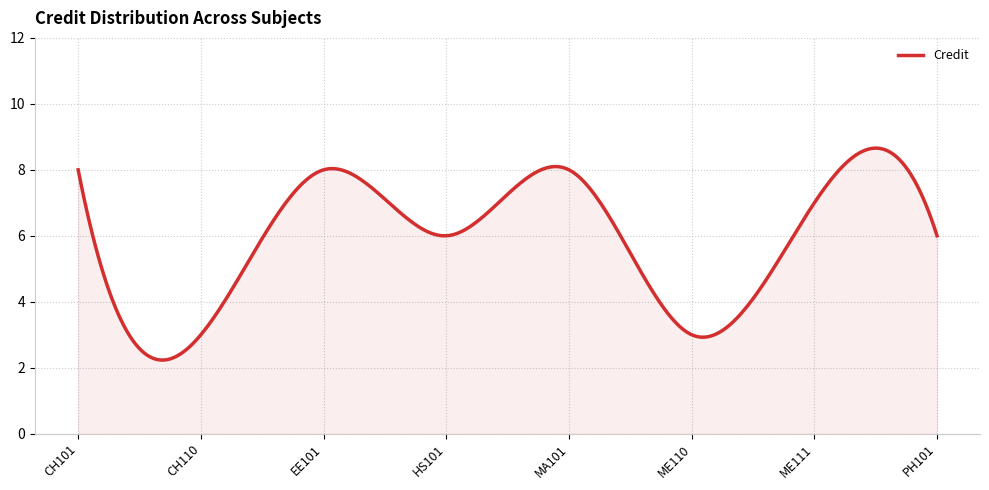

What is the greatest value displayed?

8.7